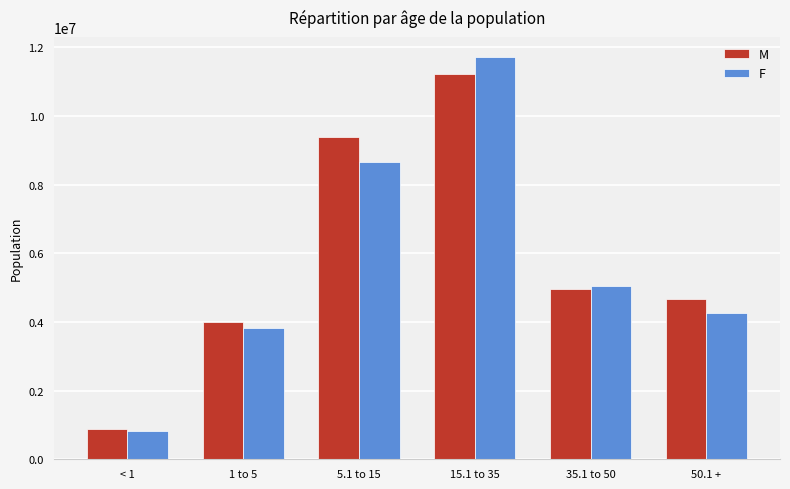

What is the maximum value for M?

11207439